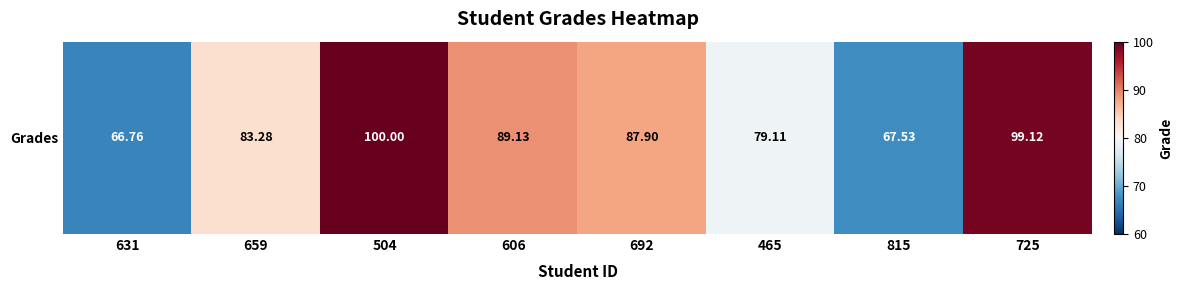

Reading right to left, extract all data points from this chart.

99.1	67.5	79.1	87.9	89.1	100.0	83.3	66.8